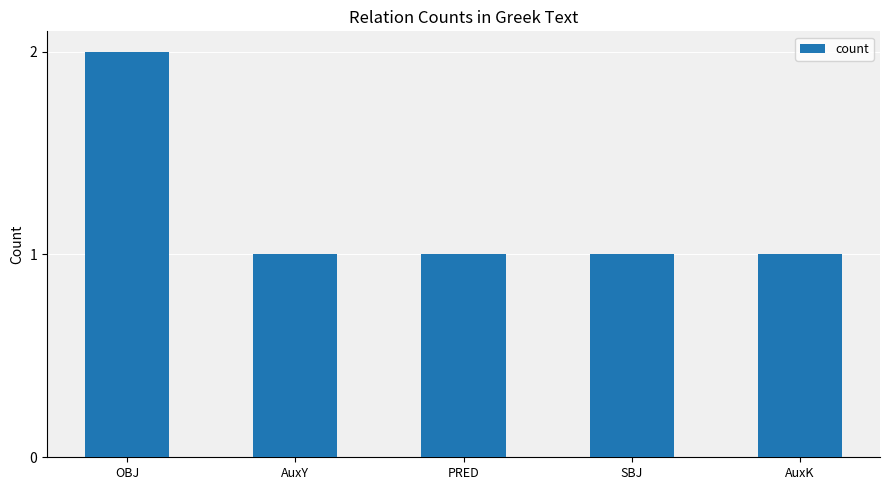

Approximately how many times larger is the value at PRED compared to AuxY?

1.0